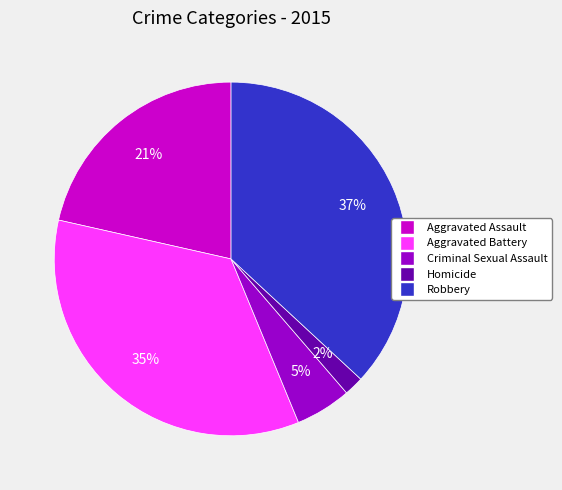

Count the number of slices in the pie.

5